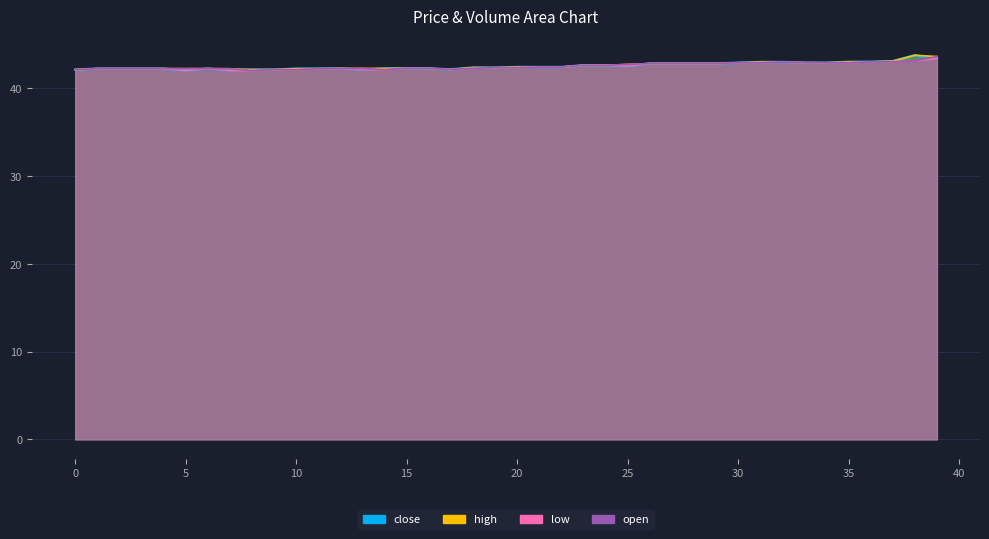

Rank the series by their average value, from lowest to highest.

low, open, close, high